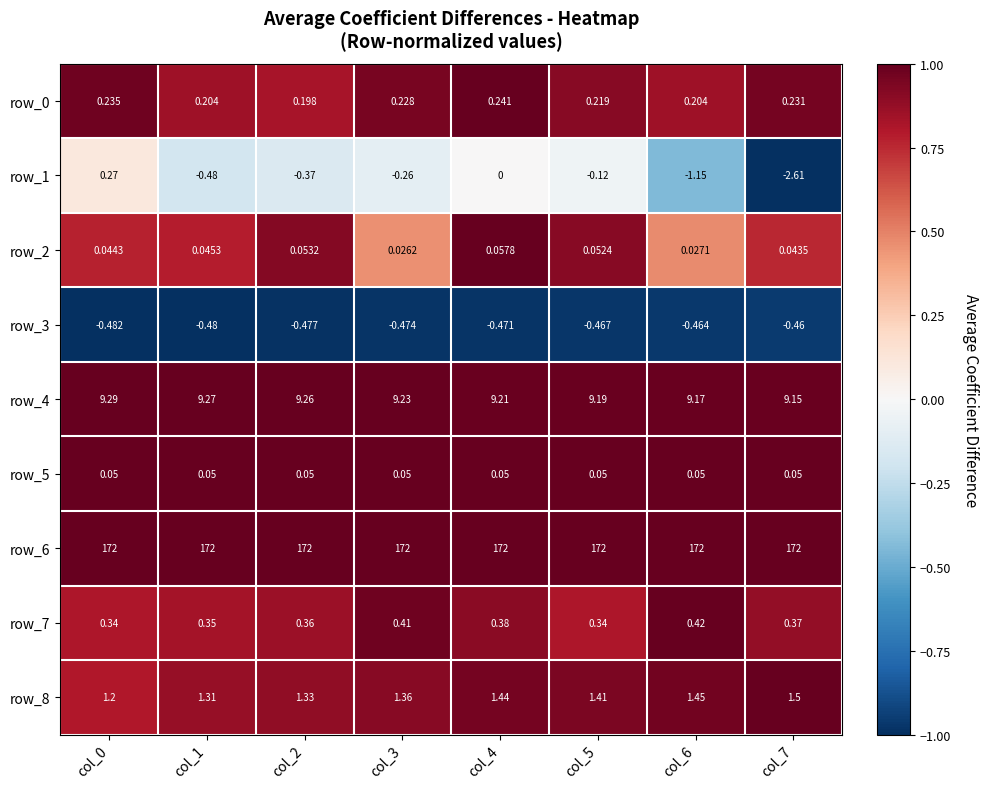

Is the value of row_8 at col_2 greater than the value of row_3 at col_6?

Yes